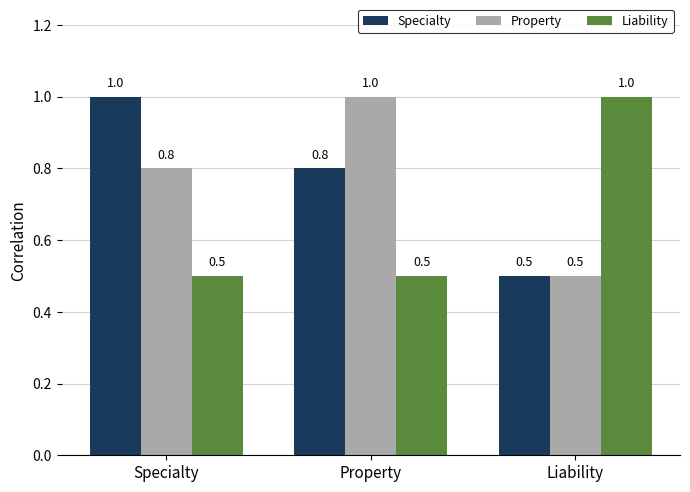

Reading left to right, list all the values displayed in this chart.

Specialty: Specialty=1.0	Property=0.8	Liability=0.5
Property: Specialty=0.8	Property=1.0	Liability=0.5
Liability: Specialty=0.5	Property=0.5	Liability=1.0